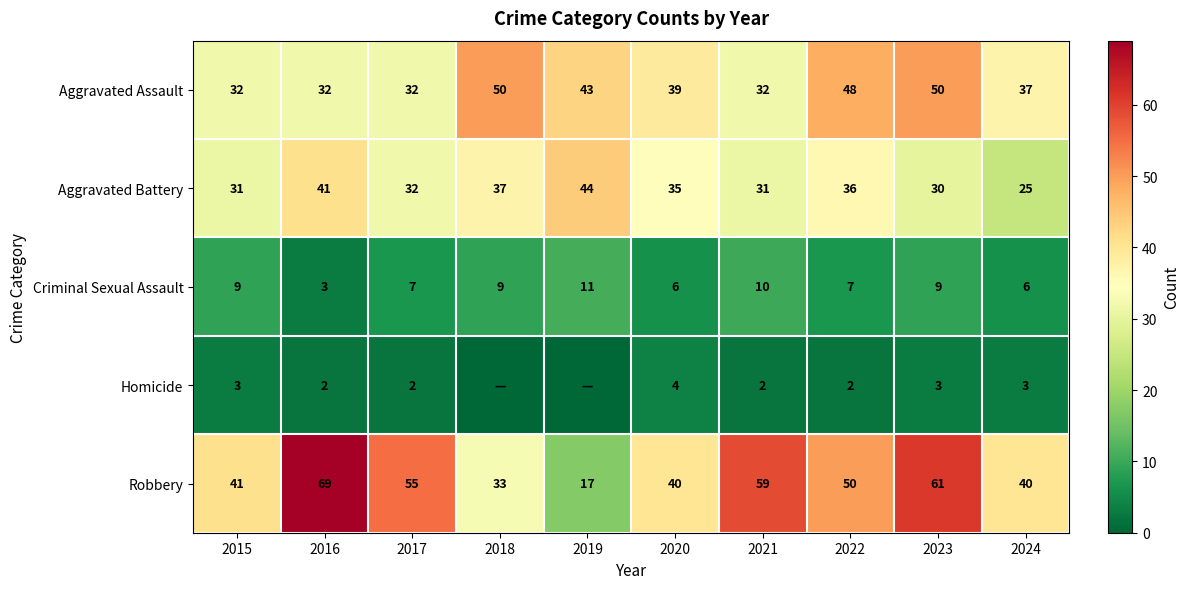

Is the value of Robbery at 2021 greater than the value of Homicide at 2020?

Yes